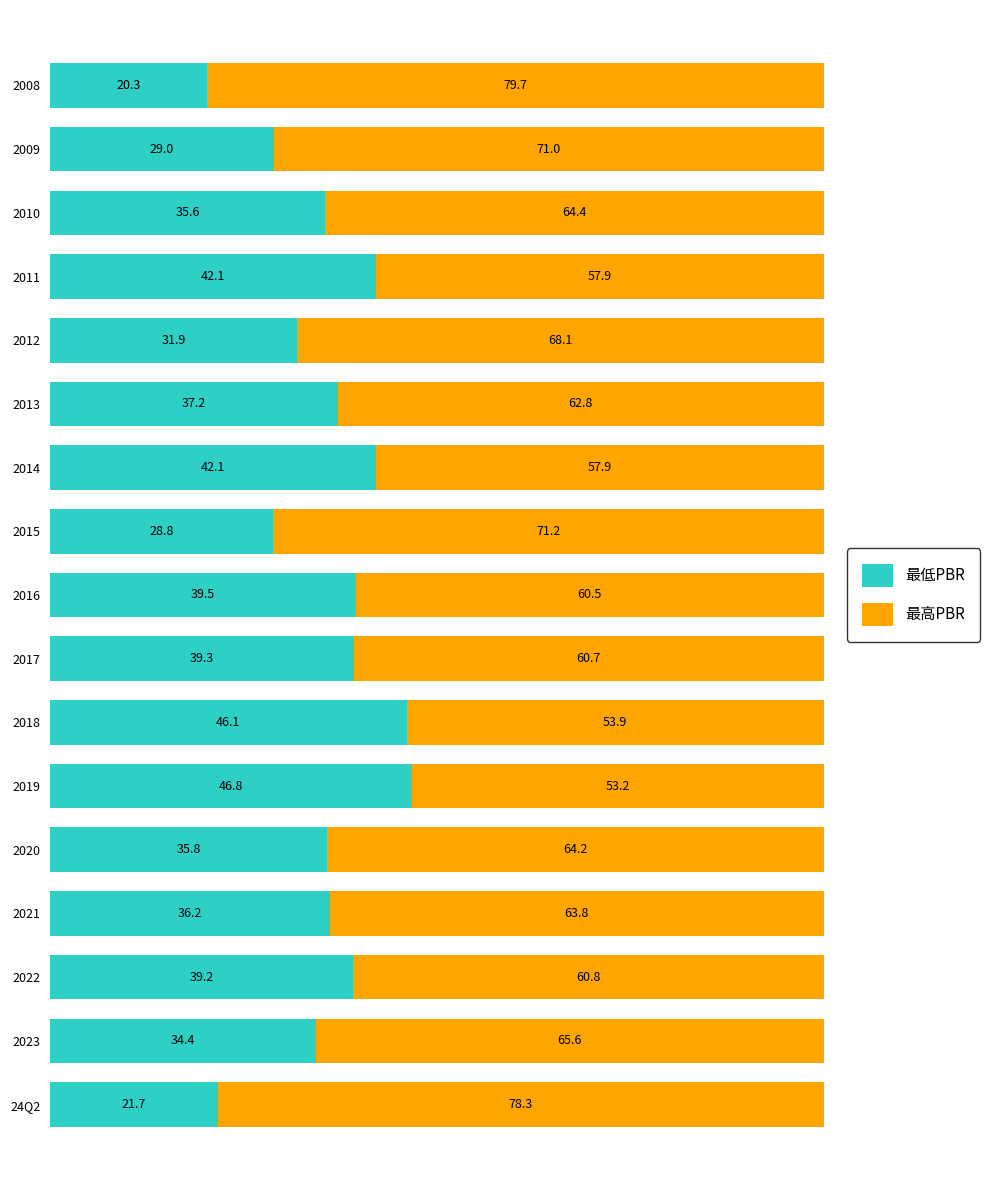

What is the average value of the 最低PBR series?

35.6